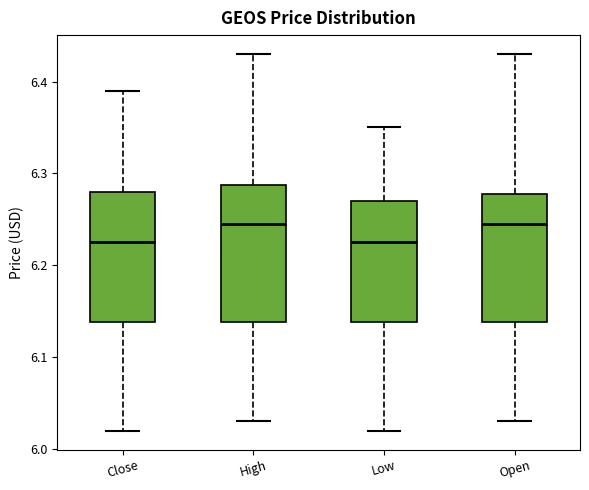

Reading left to right, transcribe this box plot: for each box, give where its median line is, the range the box spans, and where its two whiskers end, as read against the y-axis. The values are not printed on the chart, so give them approximately, as read against the axis.

Close: median 6.22, box 6.14 to 6.28, whiskers 6.02 to 6.39
High: median 6.24, box 6.14 to 6.29, whiskers 6.03 to 6.43
Low: median 6.22, box 6.14 to 6.27, whiskers 6.02 to 6.35
Open: median 6.24, box 6.14 to 6.28, whiskers 6.03 to 6.43